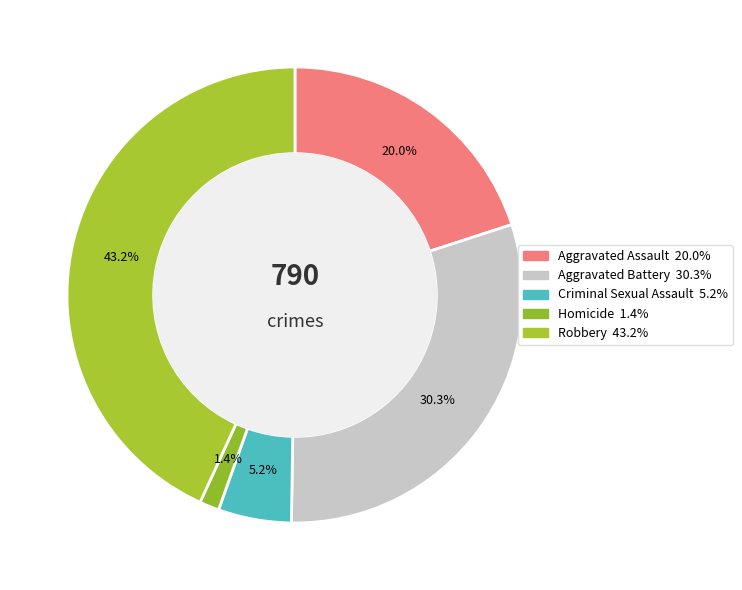

What is the change in value from Aggravated Assault to Robbery?

+183